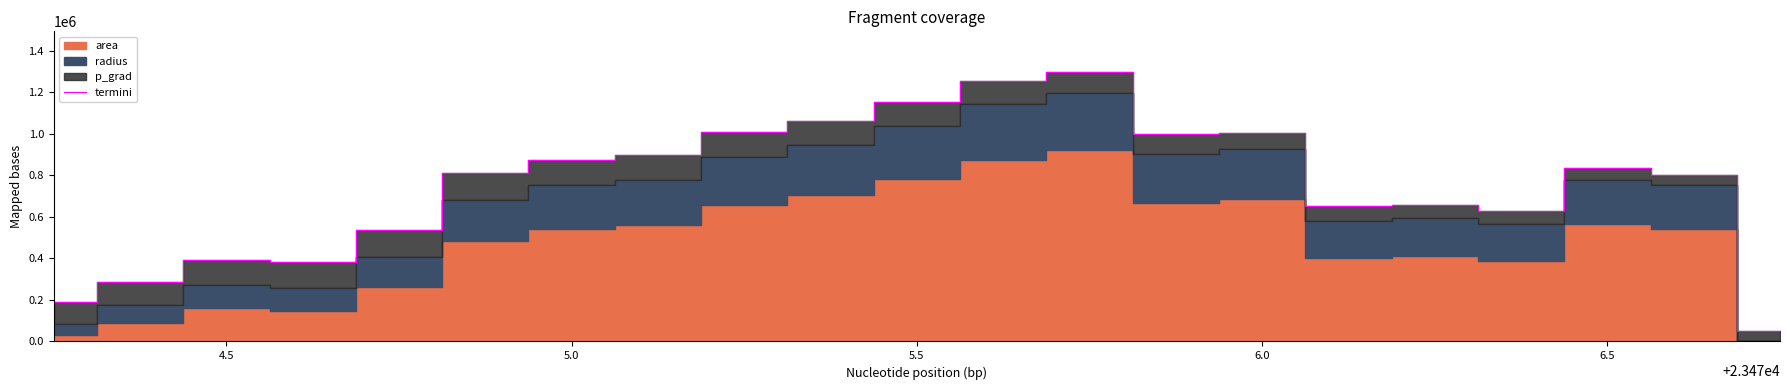

True or false: the data has more than 0 interior local peaks.

True